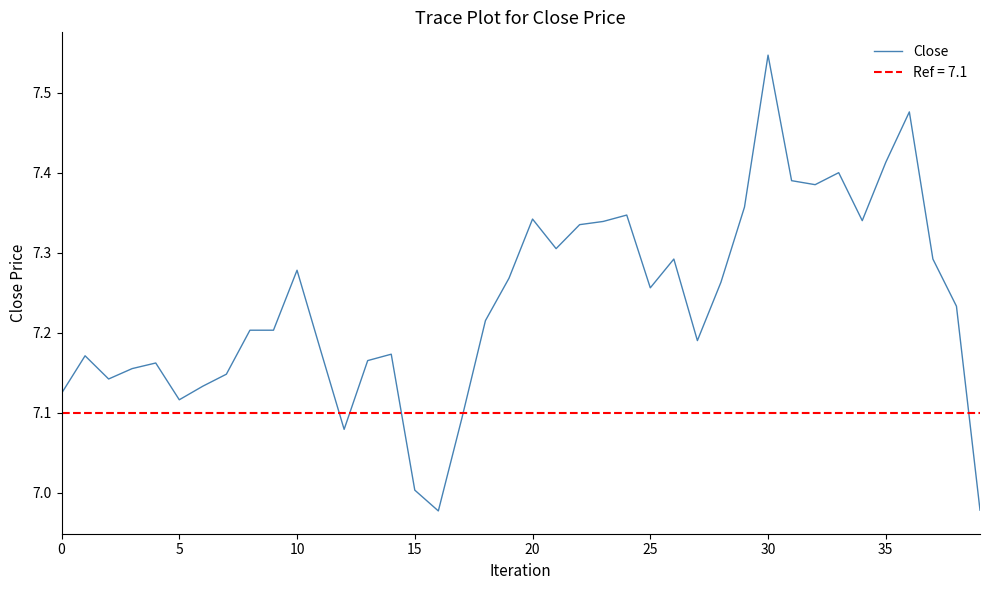

Between 30 and 38, which is larger?

30